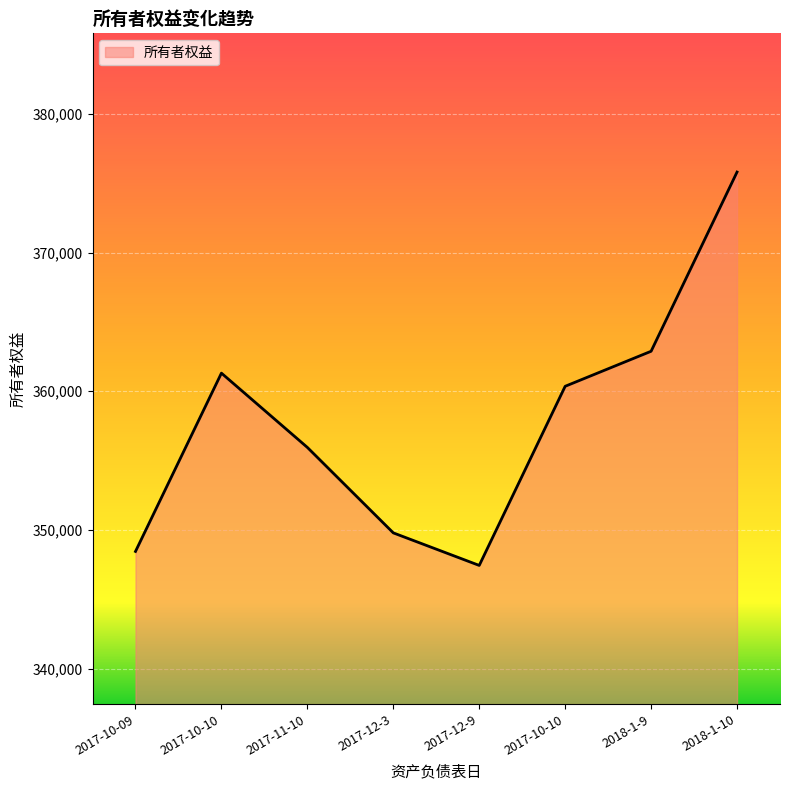

How many interior local valleys (lower than both neighbors) does the data have?

1